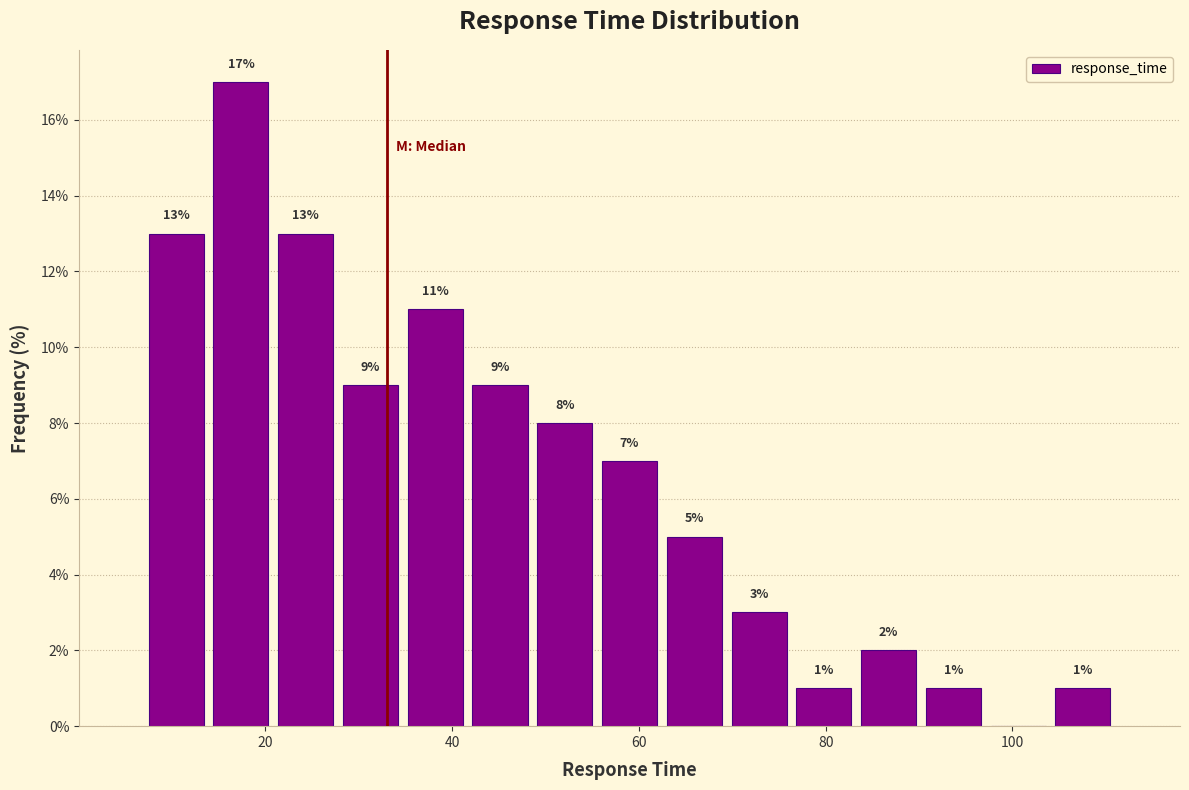

Around what value on the x-axis is the tallest bar? Give the approximate position of its centre, as read against the axis.

18